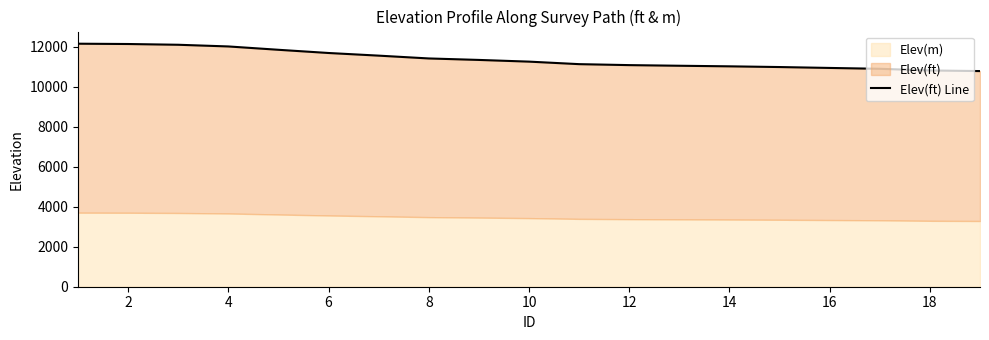

The value at 20 is 4868.6. True or false?

False